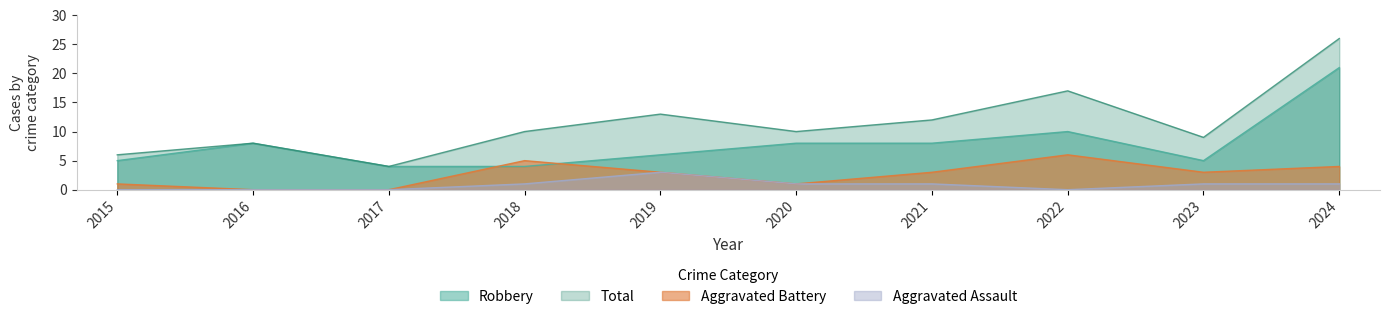

What is the difference between the highest and lowest values at 2022?

17